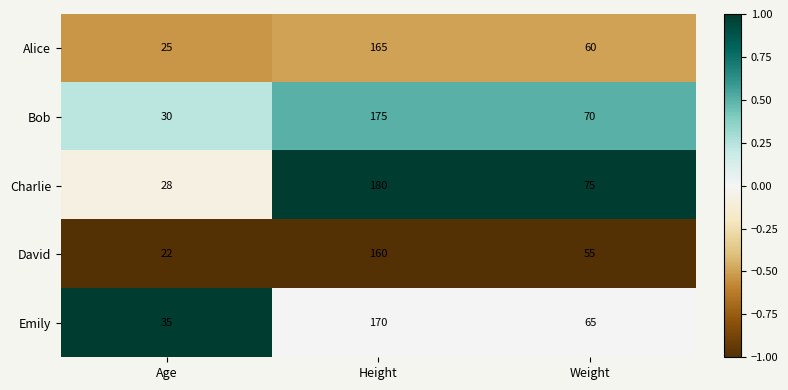

Which category has the highest value in the Charlie series?

Height